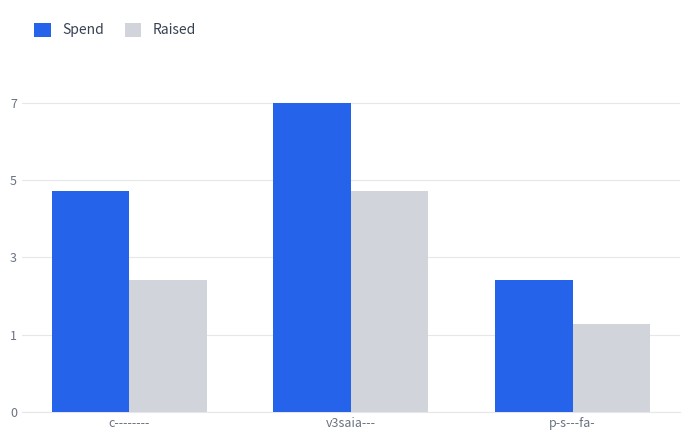

Rank the series by their maximum value, from lowest to highest.

Raised, Spend